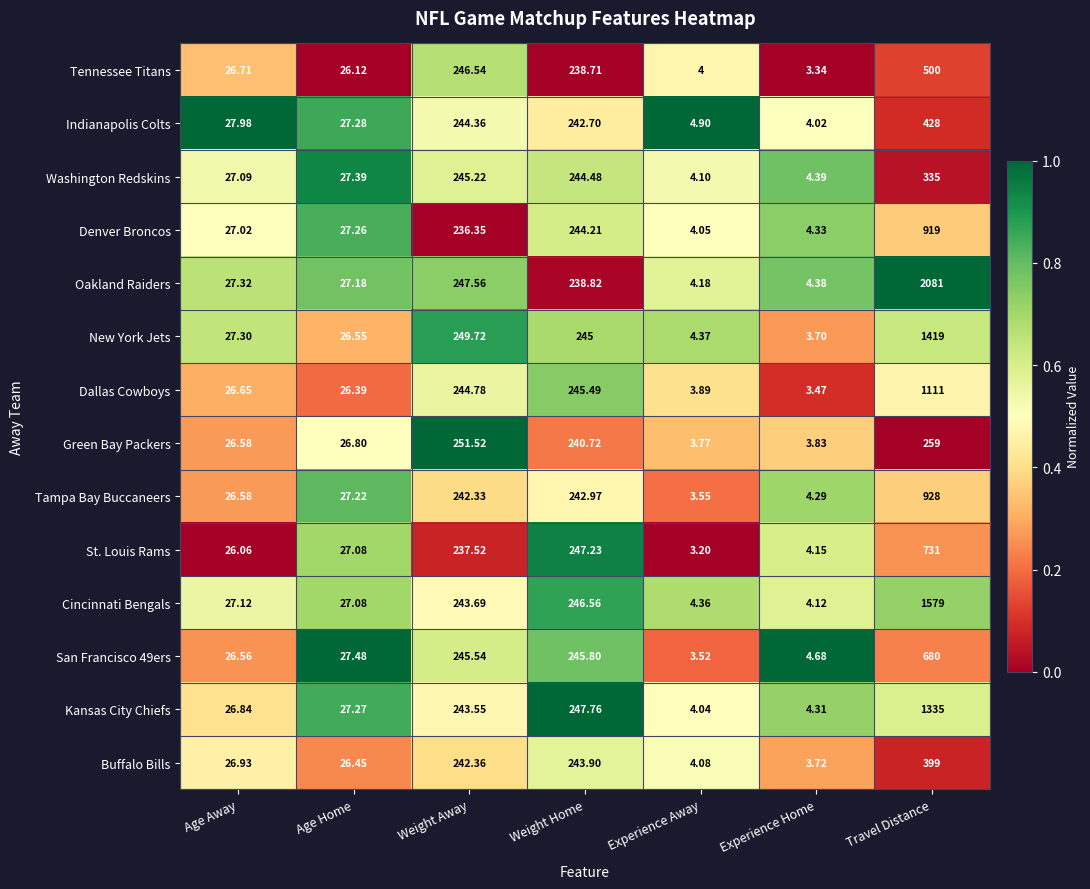

What is the total value across all series at Age Away?

376.7